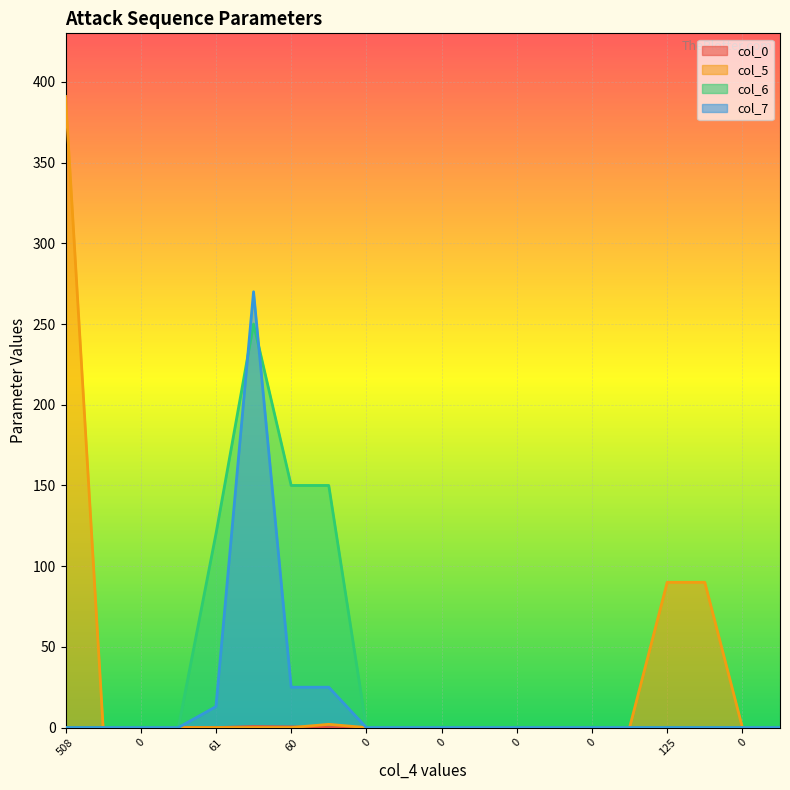

What is the greatest value displayed?

391.0